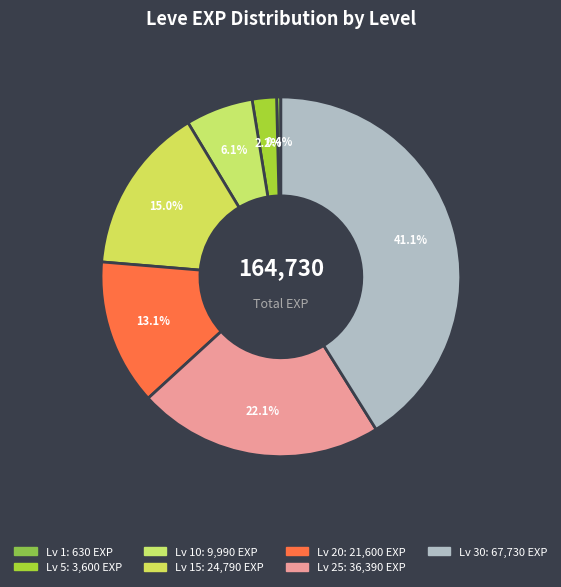

Which slice is the largest?

Leve Level 30